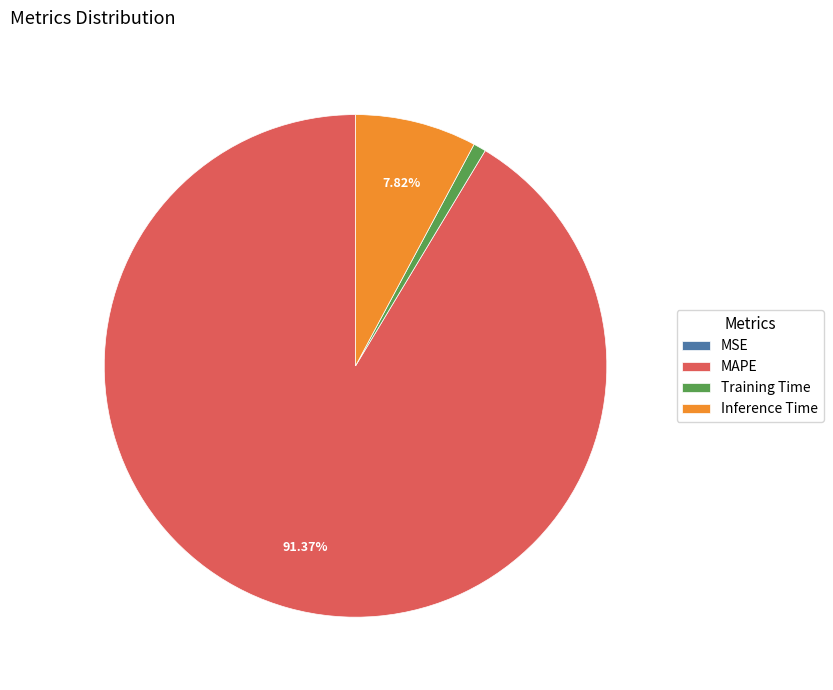

What is the largest slice in the pie chart?

MAPE